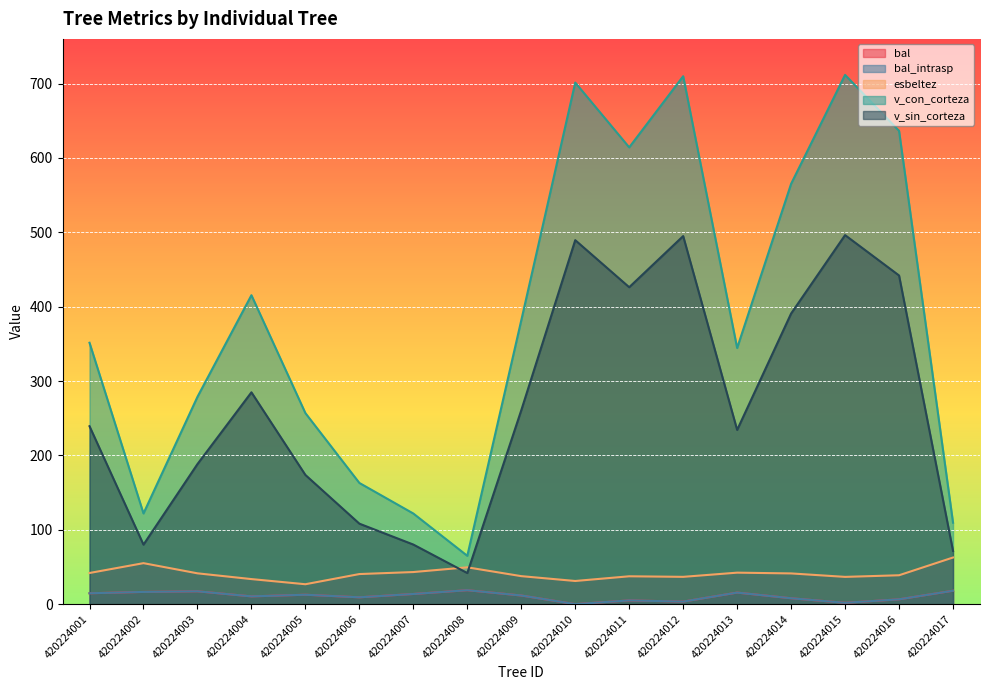

Reading left to right, what are all the values shown in this chart?

bal: 420224001=14.6	420224002=16.4	420224003=17.2	420224004=10.4	420224005=12.7	420224006=9.2	420224007=13.7	420224008=18.7	420224009=11.6	420224010=0.0	420224011=5.0	420224012=3.4	420224013=15.5	420224014=7.9	420224015=1.8	420224016=6.5	420224017=18.0
bal_intrasp: 420224001=14.6	420224002=16.4	420224003=17.2	420224004=10.4	420224005=12.7	420224006=9.2	420224007=13.7	420224008=18.7	420224009=11.6	420224010=0.0	420224011=5.0	420224012=3.4	420224013=15.5	420224014=7.9	420224015=1.8	420224016=6.5	420224017=18.0
esbeltez: 420224001=41.9	420224002=55.1	420224003=41.4	420224004=33.7	420224005=26.8	420224006=40.5	420224007=43.1	420224008=49.5	420224009=37.6	420224010=31.1	420224011=37.5	420224012=36.7	420224013=42.3	420224014=41.3	420224015=36.6	420224016=38.8	420224017=62.7
v_con_corteza: 420224001=351.4	420224002=121.9	420224003=278.7	420224004=415.4	420224005=256.9	420224006=162.9	420224007=121.8	420224008=65.0	420224009=381.6	420224010=701.3	420224011=614.1	420224012=709.8	420224013=344.4	420224014=565.2	420224015=711.6	420224016=636.4	420224017=109.5
v_sin_corteza: 420224001=239.2	420224002=80.0	420224003=188.3	420224004=284.8	420224005=173.7	420224006=108.2	420224007=80.1	420224008=41.8	420224009=260.7	420224010=489.4	420224011=426.1	420224012=494.9	420224013=234.2	420224014=390.8	420224015=496.2	420224016=441.9	420224017=71.5